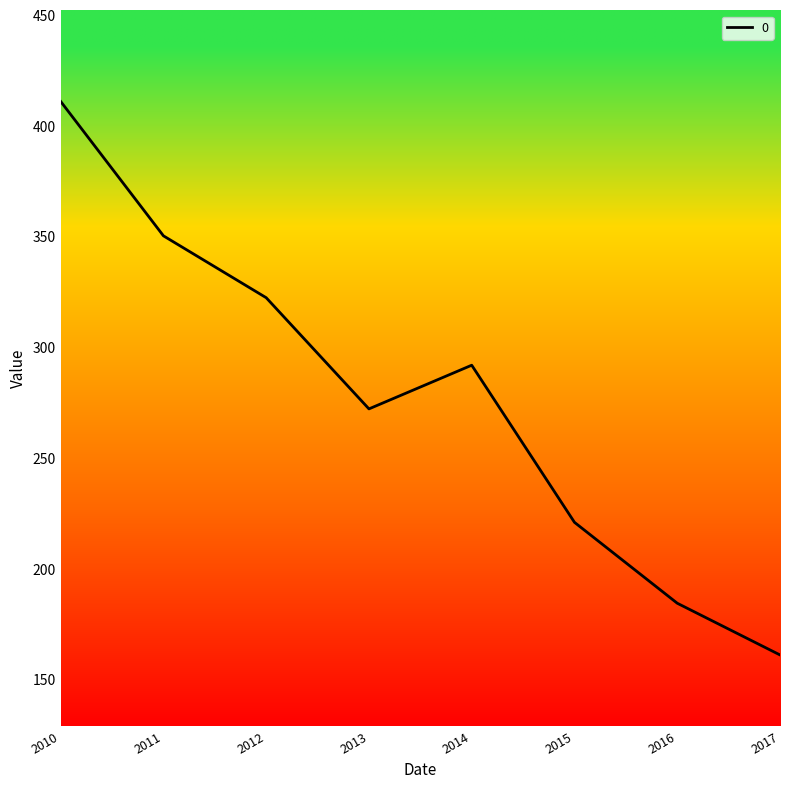

Is this an area chart (filled region under the line)?

No